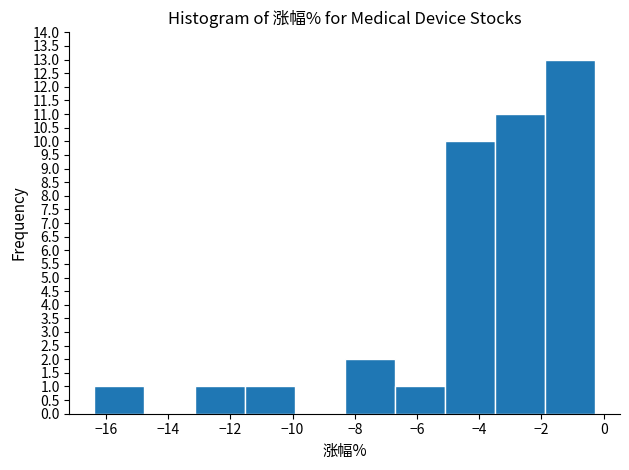

Reading left to right, transcribe this chart: for each bar, give the range it covers on the x-axis and its height. Neither the bar edges nor the heights are printed on the chart, so give them approximately, as read against the axes.

-16.4 to -14.8: 1
-14.8 to -13.2: 0
-13.2 to -11.6: 1
-11.6 to -10.0: 1
-10.0 to -8.4: 0
-8.4 to -6.8: 2
-6.8 to -5.2: 1
-5.2 to -3.4: 10
-3.4 to -1.8: 11
-1.8 to -0.2: 13